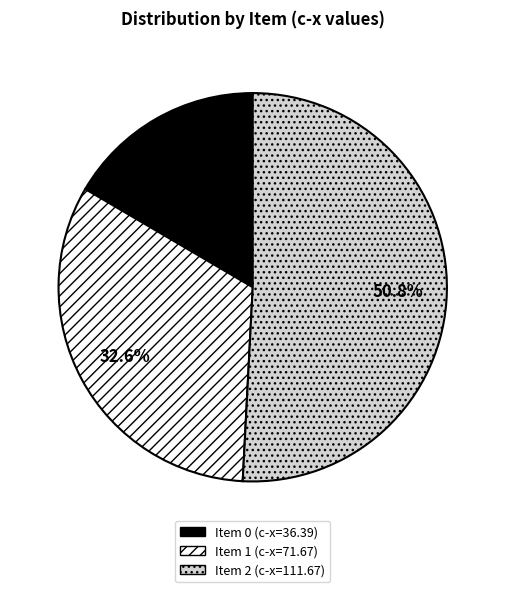

Is there any slice that represents more than half of the pie?

Yes